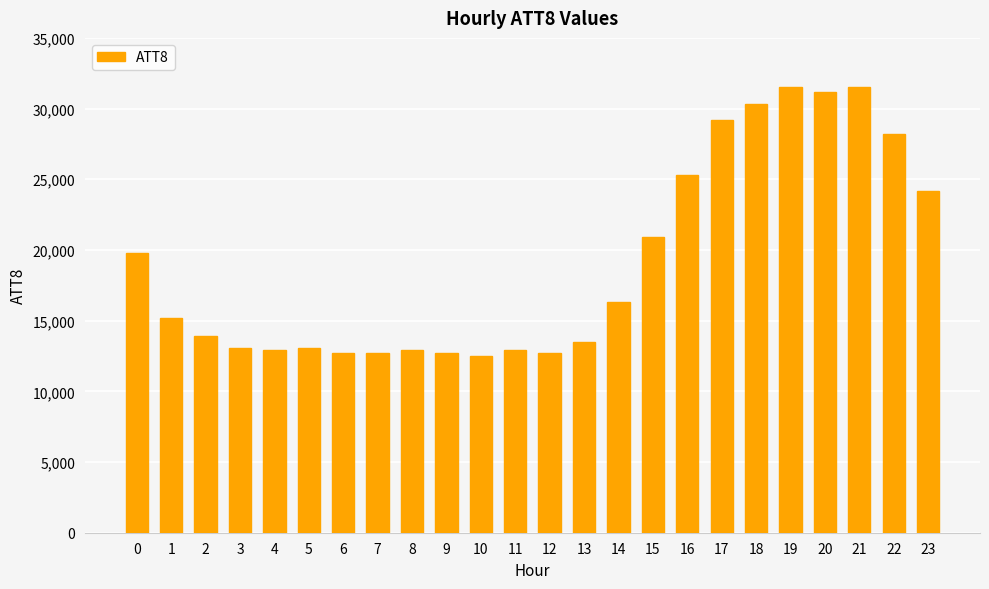

How many data points does each series have?

24